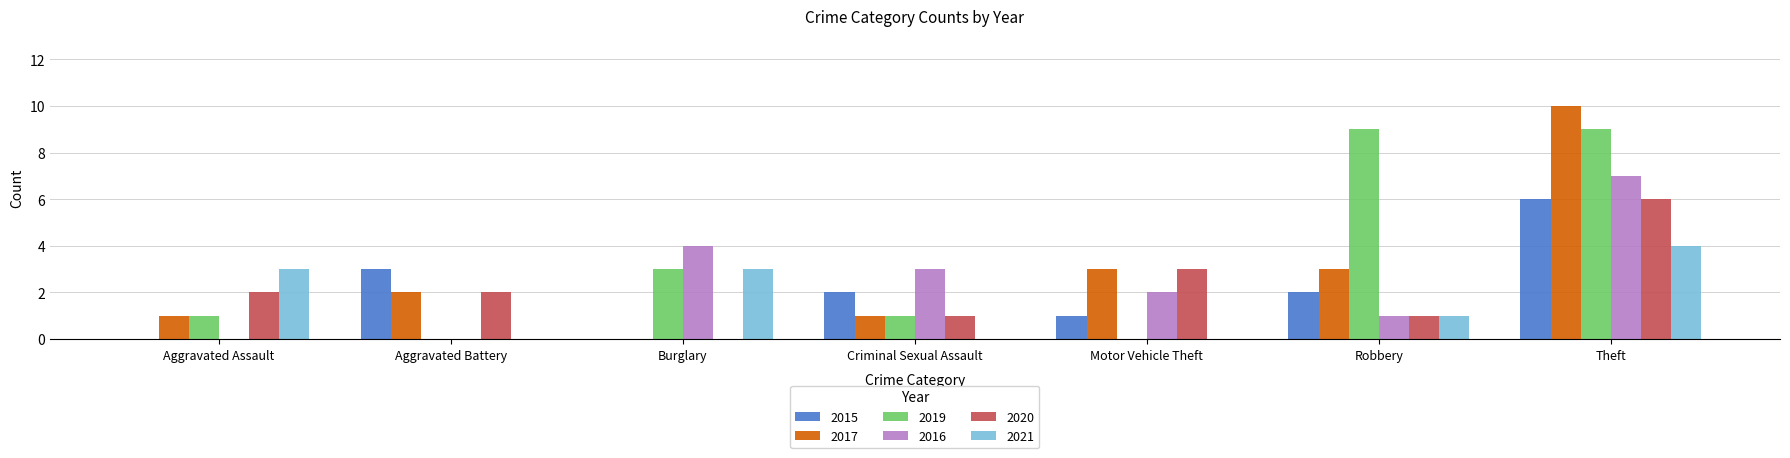

What is the approximate value of 2017 at Robbery?

3